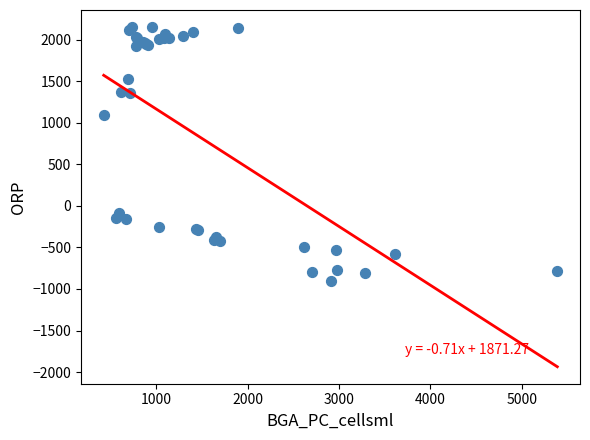

What Y value in the scatter plot is closest to 623?

1096